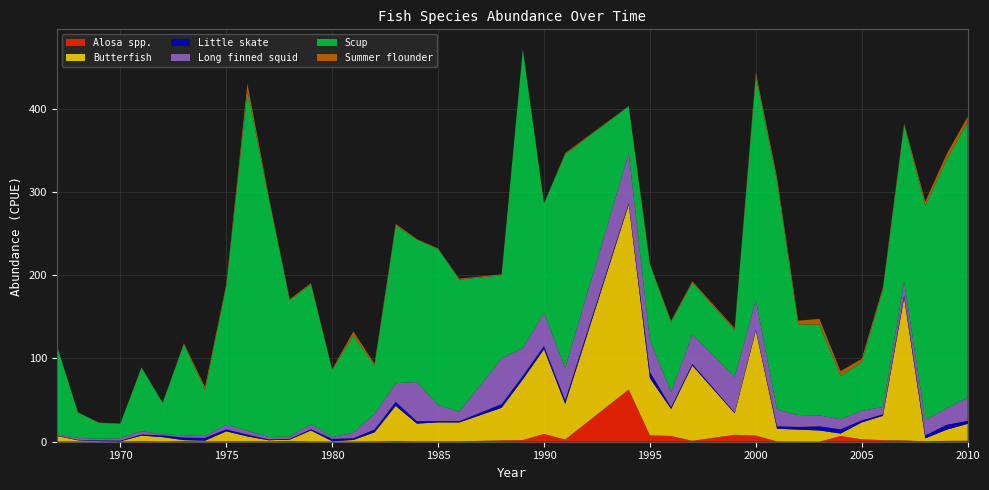

Reading left to right, transcribe all the data shown in this chart.

Alosa spp.: 1967=0.3	1968=0.2	1969=0.2	1970=0.1	1971=0.6	1972=0.2	1973=0.6	1974=0.2	1975=0.4	1976=0.5	1977=0.3	1978=0.7	1979=0.1	1980=0.1	1981=0.1	1982=0.3	1983=0.7	1984=0.3	1985=0.3	1986=0.4	1988=1.6	1989=2.0	1990=9.3	1991=2.6	1994=62.7	1995=7.6	1996=6.9	1997=1.1	1999=8.3	2000=7.4	2001=0.3	2002=0.1	2003=0.0	2004=6.9	2005=2.9	2006=1.9	2007=1.5	2008=0.5	2009=1.0	2010=1.2
Butterfish: 1967=6.6	1968=1.5	1969=0.6	1970=0.3	1971=6.8	1972=5.3	1973=1.3	1974=1.1	1975=12.1	1976=5.9	1977=1.4	1978=1.8	1979=13.4	1980=0.5	1981=2.0	1982=11.0	1983=42.2	1984=21.5	1985=22.9	1986=22.7	1988=39.1	1989=72.7	1990=101.6	1991=42.8	1994=222.2	1995=68.7	1996=32.4	1997=90.3	1999=25.8	2000=126.0	2001=15.3	2002=14.5	2003=13.5	2004=2.9	2005=20.3	2006=29.2	2007=171.6	2008=3.5	2009=13.3	2010=20.3
Little skate: 1967=0.4	1968=0.5	1969=0.8	1970=0.8	1971=1.3	1972=2.1	1973=3.1	1974=3.4	1975=2.4	1976=2.3	1977=1.0	1978=0.9	1979=1.6	1980=2.9	1981=2.1	1982=3.5	1983=5.0	1984=2.9	1985=1.6	1986=1.5	1988=4.5	1989=4.4	1990=4.0	1991=4.3	1994=1.7	1995=7.6	1996=2.1	1997=2.1	1999=1.0	2000=1.1	2001=3.0	2002=3.2	2003=5.1	2004=5.0	2005=2.6	2006=1.8	2007=2.8	2008=3.7	2009=5.9	2010=3.6
Long finned squid: 1967=1.4	1968=2.4	1969=1.9	1970=3.0	1971=4.0	1972=1.3	1973=2.7	1974=2.4	1975=5.5	1976=4.5	1977=2.9	1978=2.7	1979=6.0	1980=2.1	1981=6.7	1982=18.5	1983=22.4	1984=47.1	1985=19.2	1986=11.4	1988=54.8	1989=33.2	1990=39.7	1991=38.9	1994=60.0	1995=37.9	1996=18.1	1997=35.4	1999=42.6	2000=35.7	2001=19.8	2002=14.4	2003=13.0	2004=12.2	2005=11.3	2006=8.7	2007=16.4	2008=18.3	2009=19.7	2010=27.7
Scup: 1967=106.6	1968=30.3	1969=19.1	1970=17.4	1971=76.2	1972=37.7	1973=109.5	1974=55.2	1975=166.4	1976=408.0	1977=287.3	1978=163.5	1979=168.0	1980=80.5	1981=116.3	1982=58.3	1983=189.3	1984=170.8	1985=187.6	1986=158.6	1988=99.9	1989=358.5	1990=131.3	1991=256.4	1994=56.2	1995=90.8	1996=83.7	1997=62.1	1999=56.2	2000=268.6	2001=274.3	2002=108.7	2003=109.1	2004=52.0	2005=58.4	2006=141.2	2007=187.9	2008=257.3	2009=298.1	2010=330.8
Summer flounder: 1967=0.7	1968=0.3	1969=0.3	1970=0.2	1971=0.5	1972=0.3	1973=1.1	1974=3.5	1975=2.4	1976=8.9	1977=2.5	1978=1.5	1979=1.4	1980=1.0	1981=5.2	1982=2.2	1983=2.0	1984=0.8	1985=0.6	1986=1.2	1988=1.1	1989=0.7	1990=0.2	1991=1.5	1994=0.3	1995=1.0	1996=2.0	1997=1.7	1999=2.3	2000=4.5	2001=4.6	2002=4.4	2003=6.8	2004=5.8	2005=4.1	2006=2.8	2007=2.0	2008=5.0	2009=6.8	2010=6.6